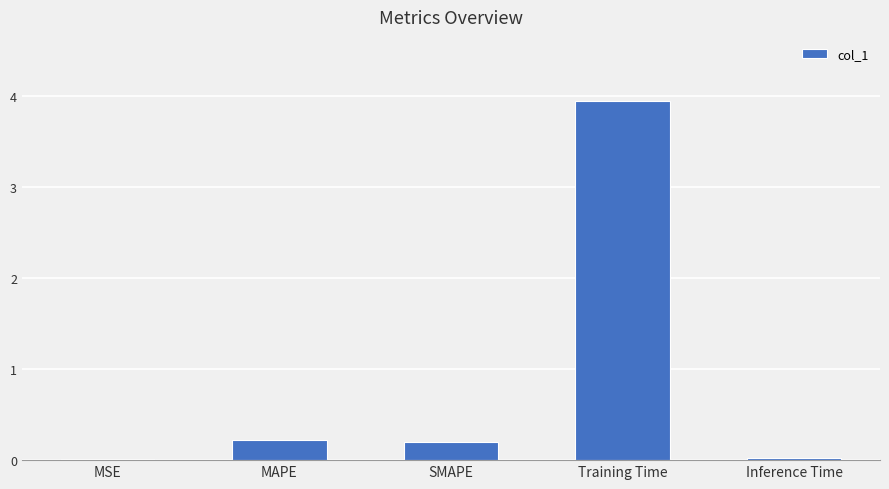

What is the change in value from SMAPE to Training Time?

+3.7